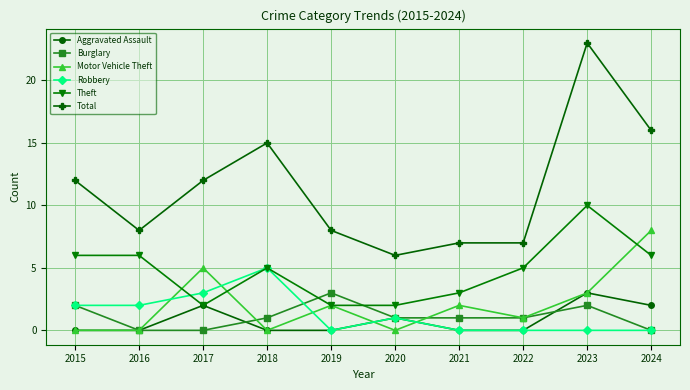

Read the Motor Vehicle Theft value at 2023.

3